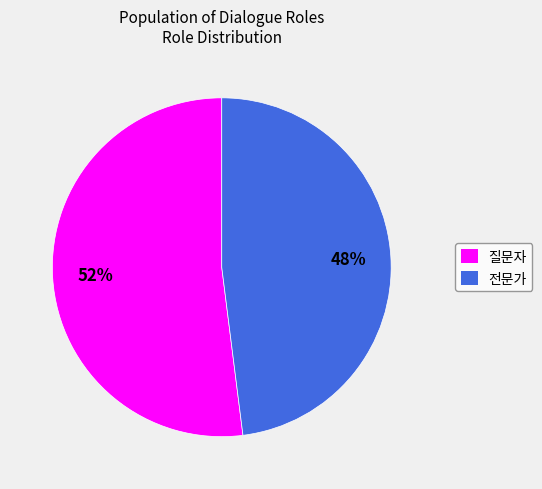

Does 전문가 represent more than half of the total?

No